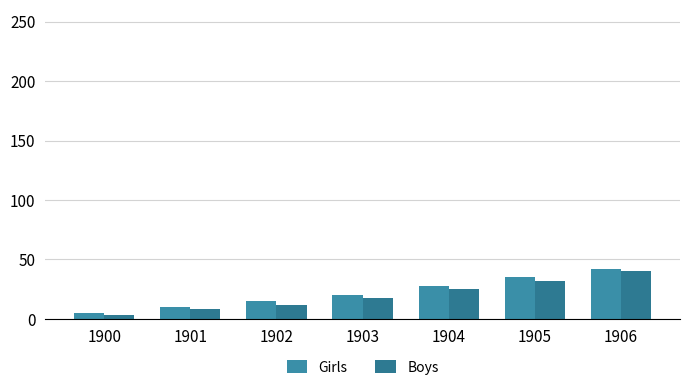

Reading left to right, what are all the values shown in this chart?

Girls: 5	10	15	20	28	35	42
Boys: 3	8	12	18	25	32	40